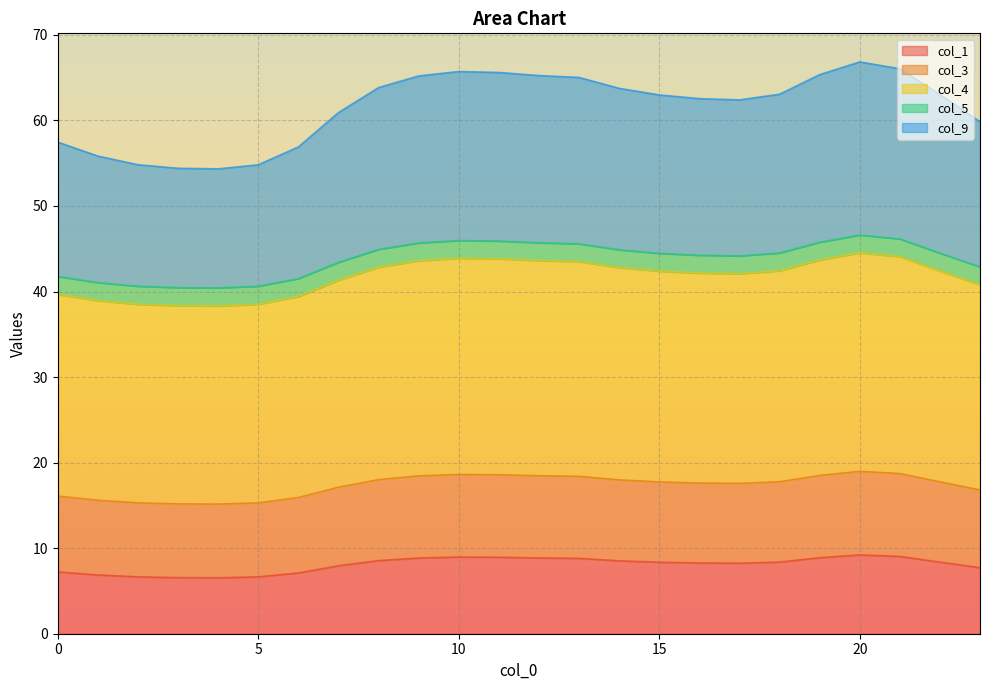

What is the maximum value for col_1?

9.2